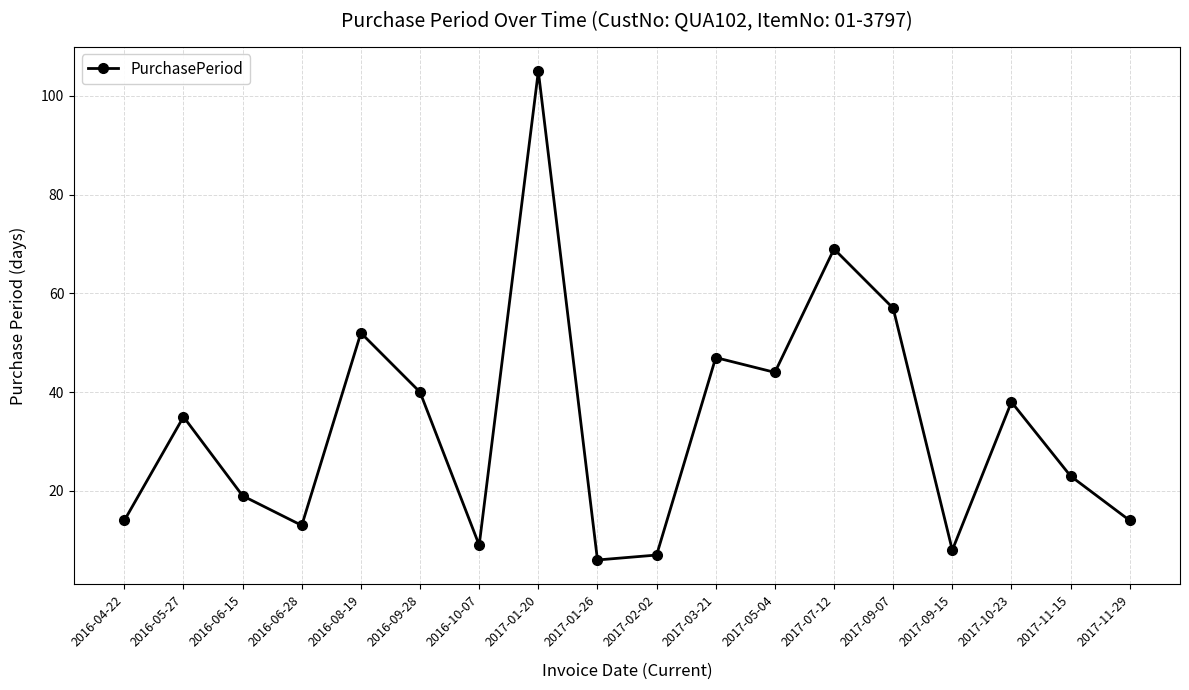

Which has a higher value, 2017-11-15 or 2016-10-07?

2017-11-15